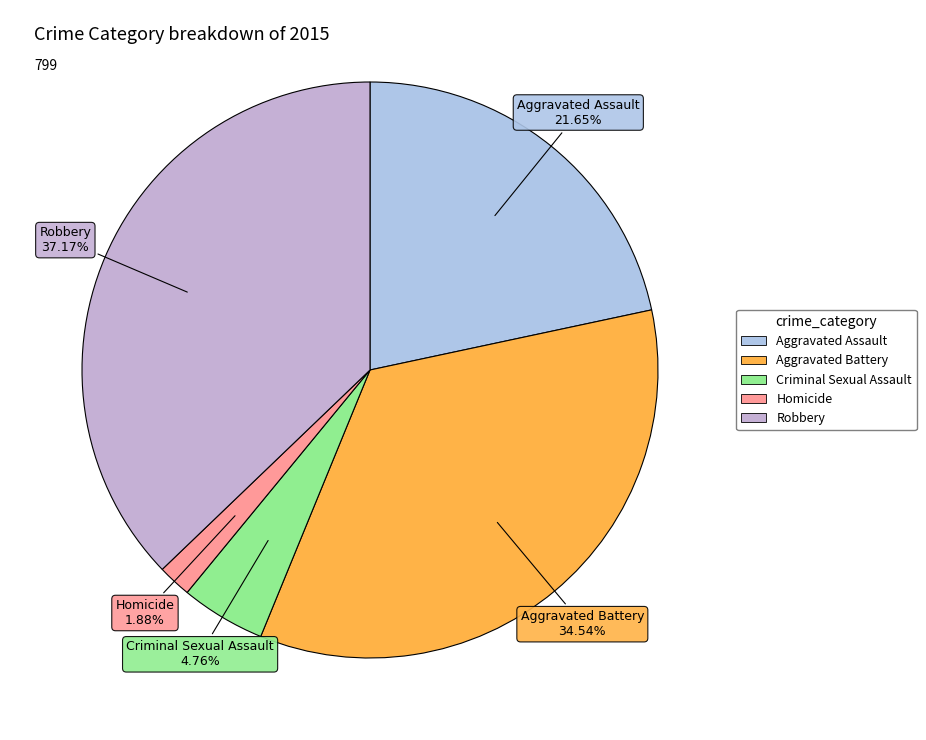

True or false: Homicide accounts for 2% of the total.

True